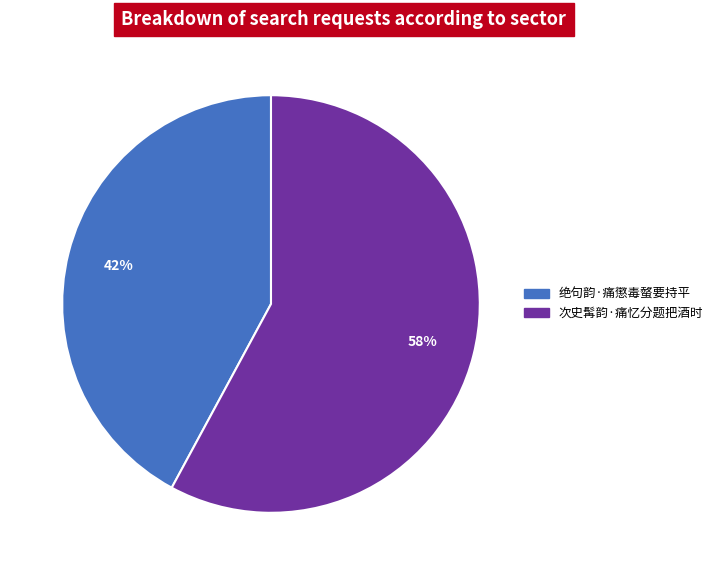

What percentage is the 次史髯韵·痛忆分题把酒时 slice, to the nearest percent?

58%